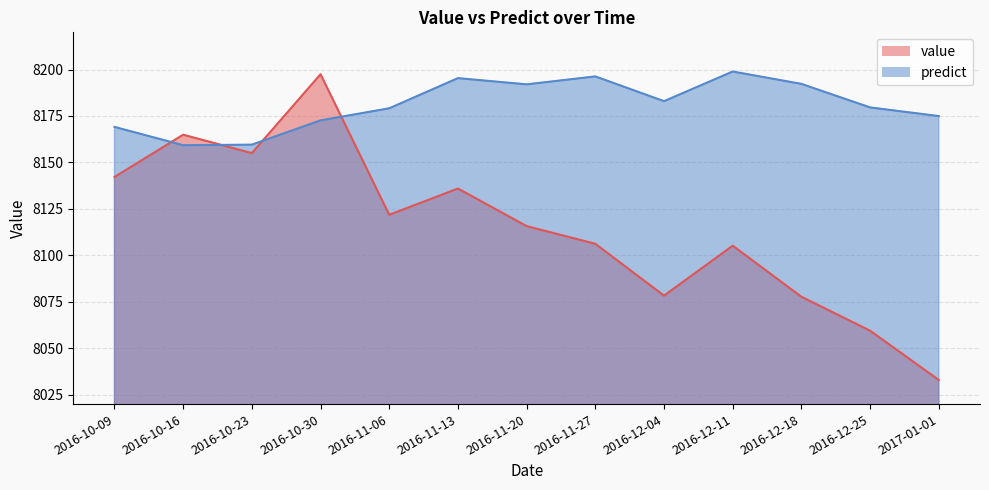

In predict, how many points are lower than both neighbors (excluding endpoints)?

3